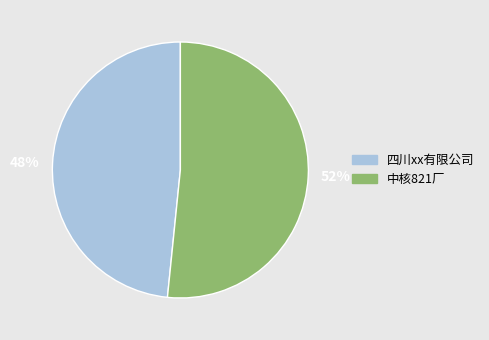

What is the ratio of the value at 52% to the value at 48%?

1.1